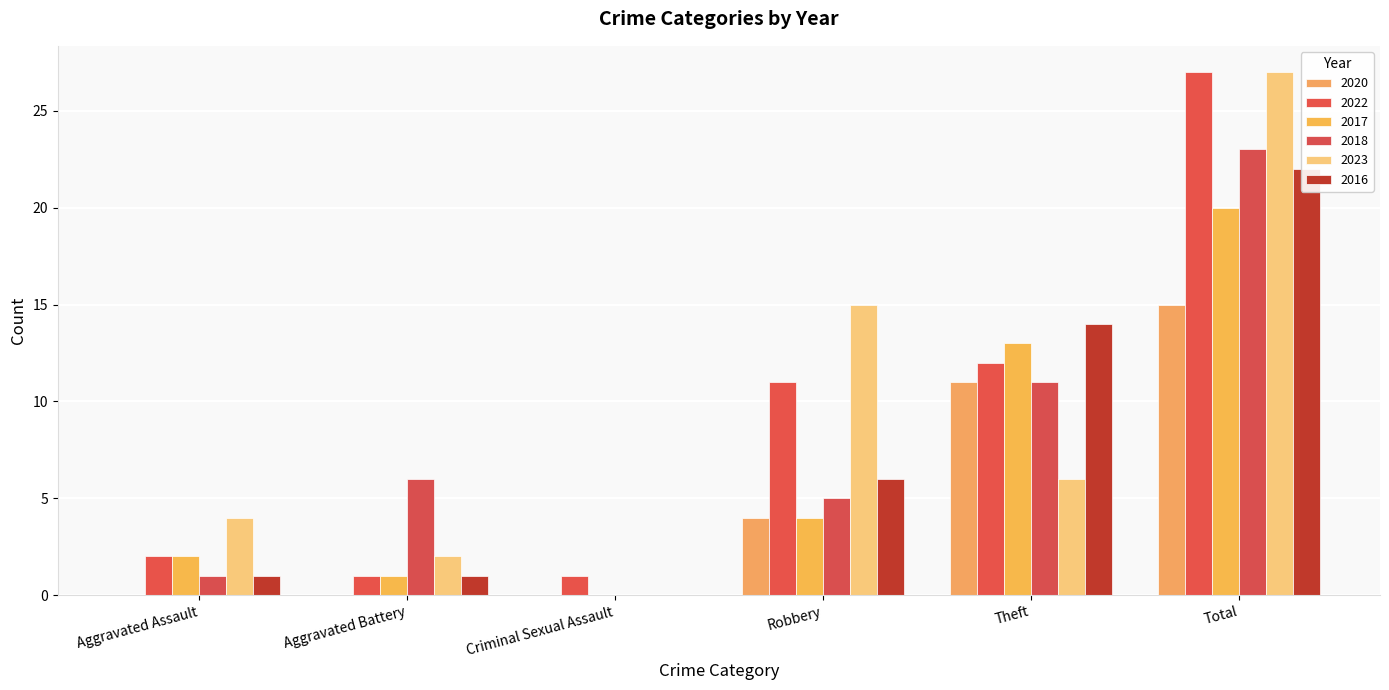

Which category has the lowest value across all series?

Aggravated Assault